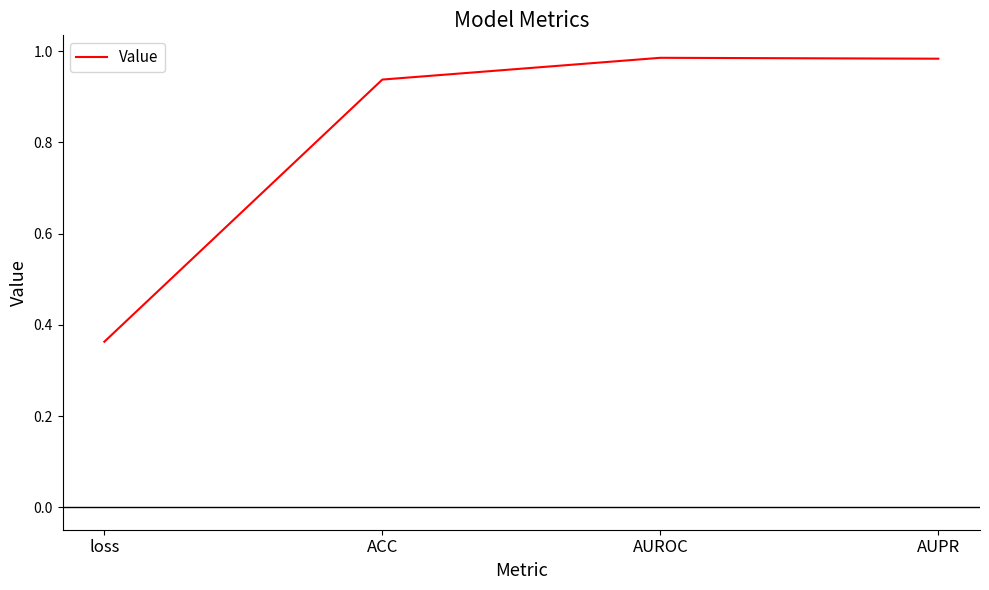

What position from the right is loss?

4